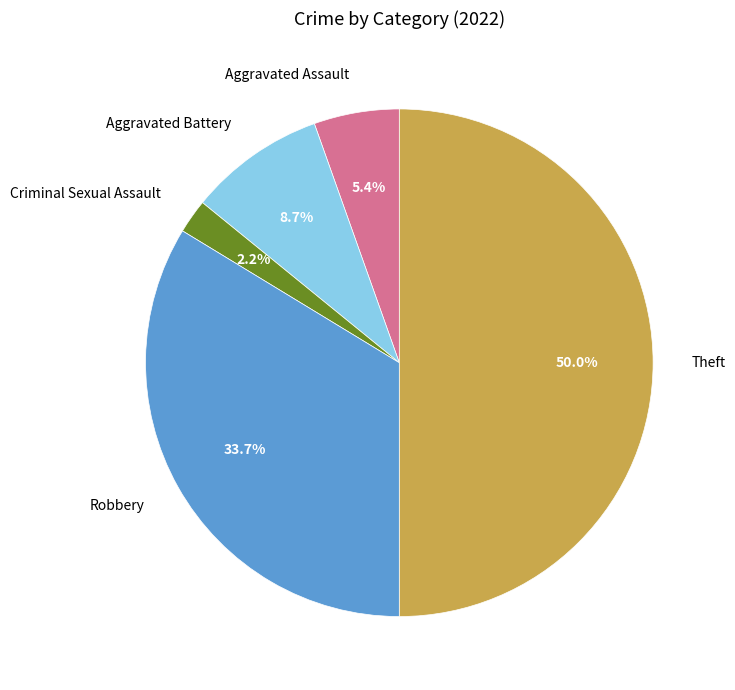

To the nearest percent, what is the difference between the Aggravated Battery and Robbery slice percentages?

25%